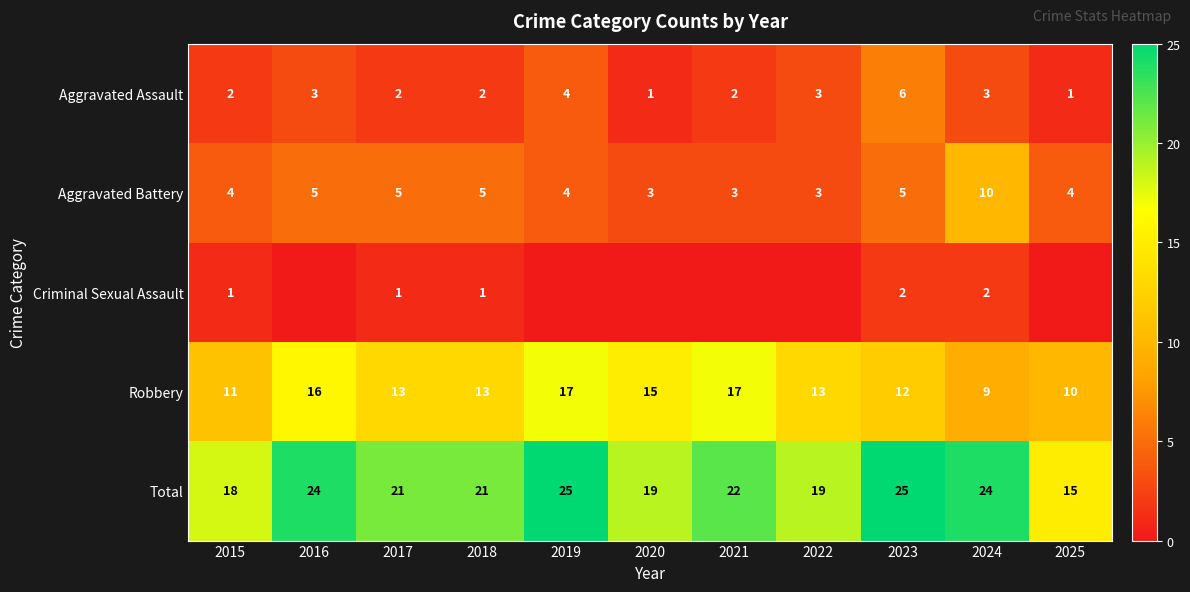

What is the difference between the Total values at 2016 and 2025?

9